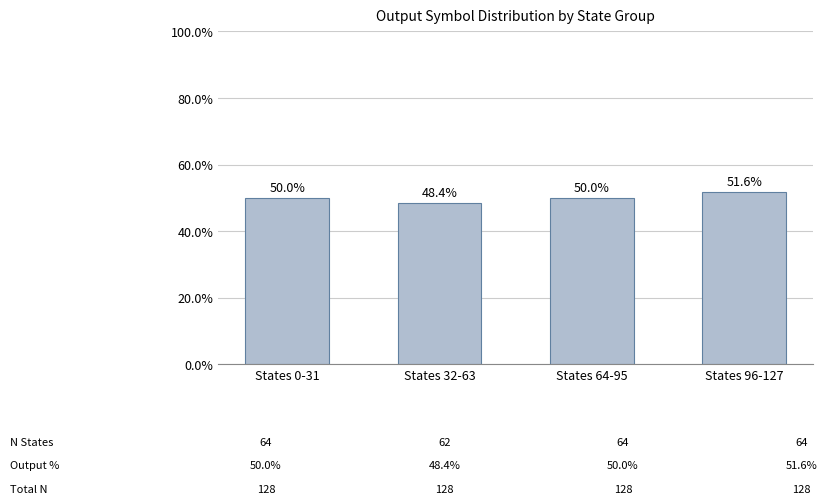

Reading left to right, list all the values displayed in this chart.

States 0-31=50.0	States 32-63=48.4	States 64-95=50.0	States 96-127=51.6